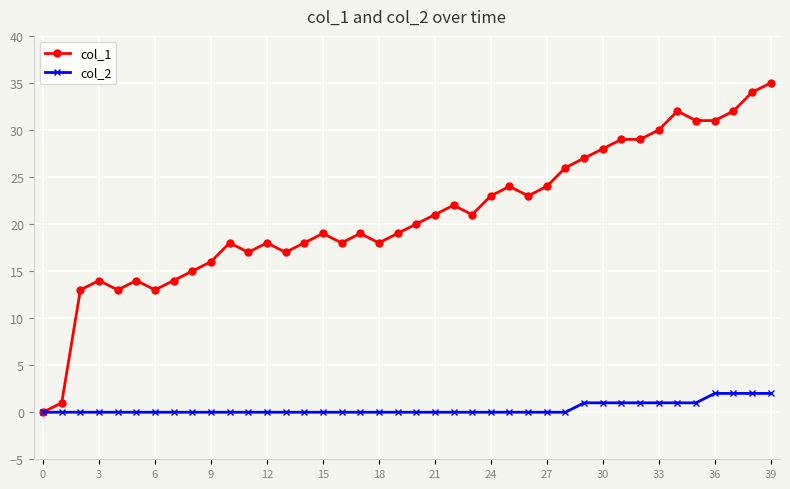

Which series has the widest spread of values?

col_1